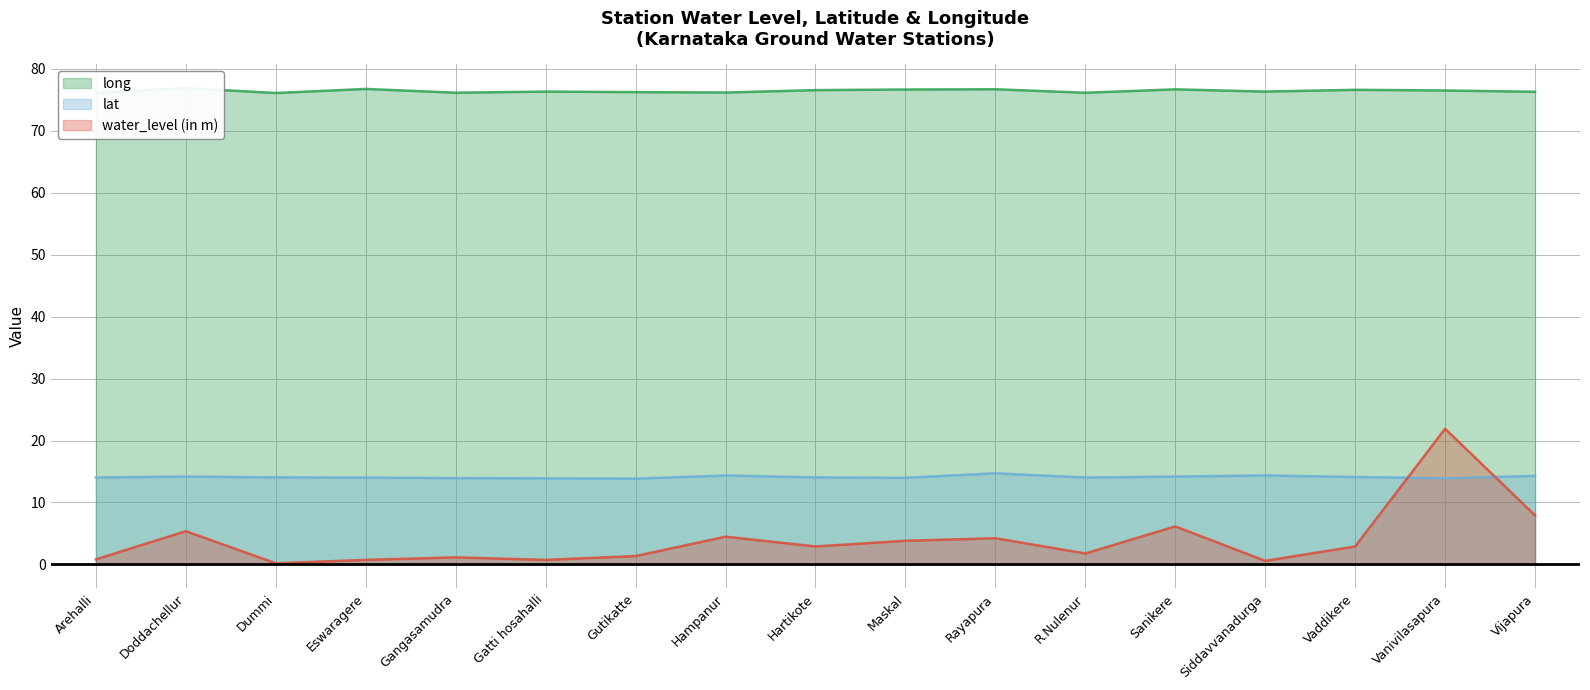

Which category has the highest value in the lat series?

Rayapura